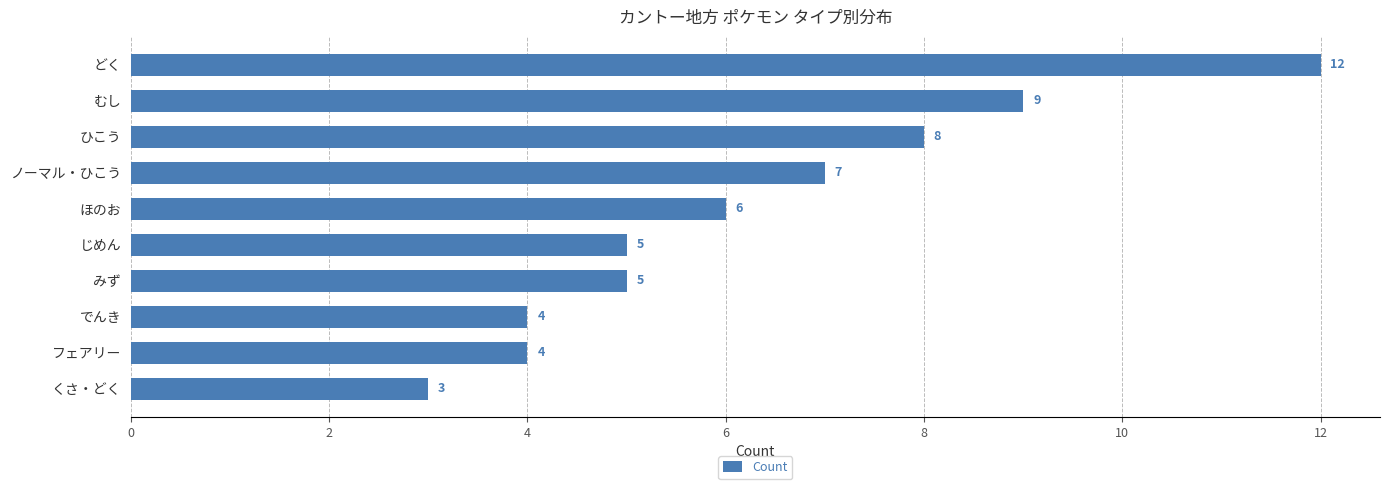

What is the change in value from くさ・どく to みず?

+2